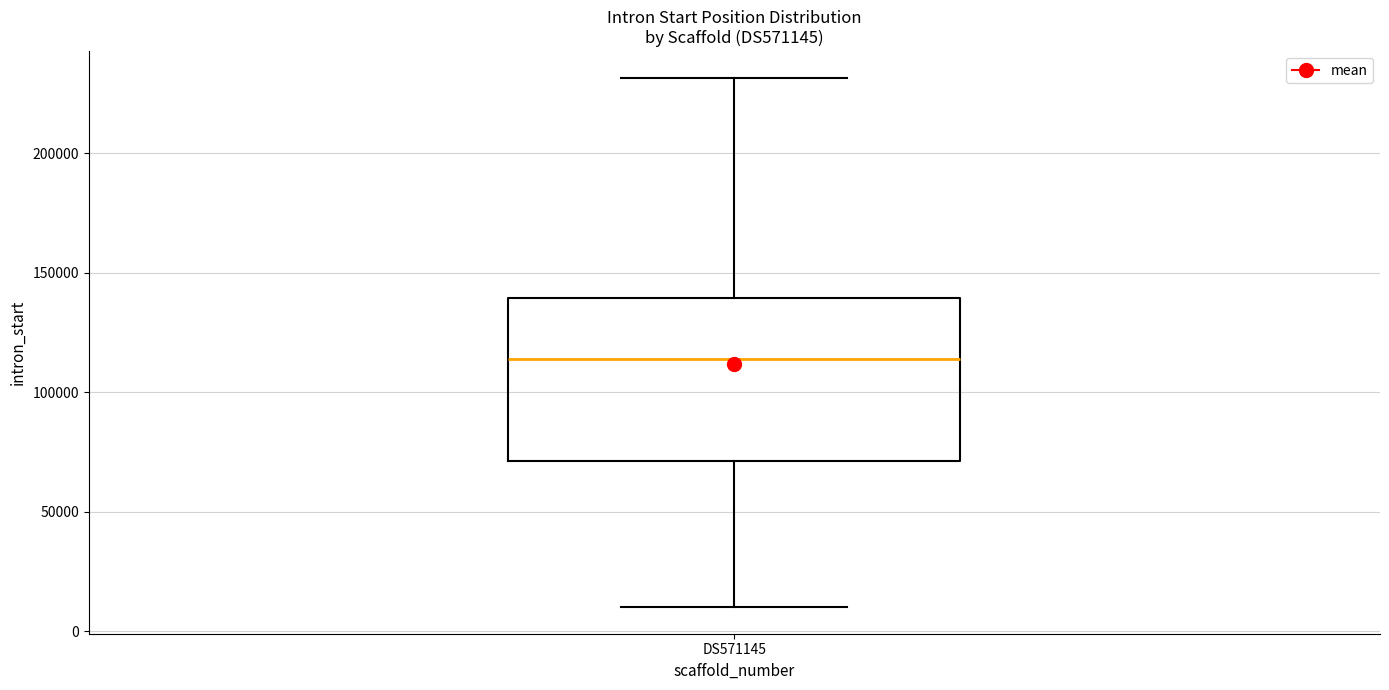

Where does the median line of the box for DS571145 sit on the y-axis? The values are not printed on the chart, so give them approximately, as read against the axis.

115000